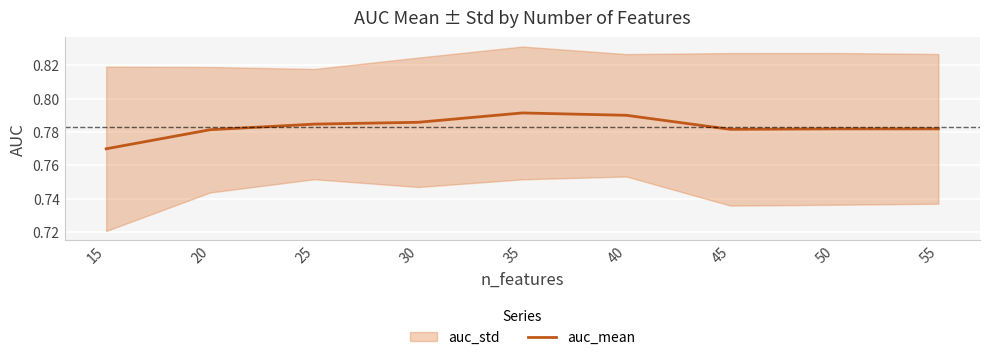

At which label is the value closest to 0?

15